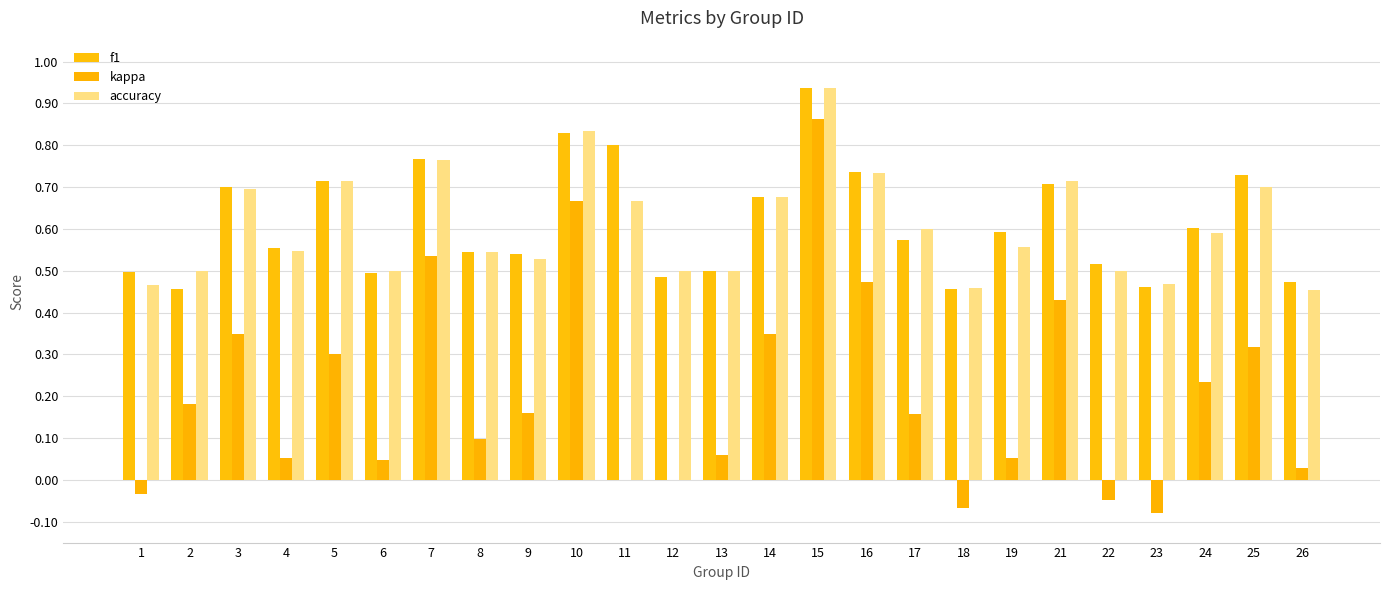

At which category is the sum across all series the highest?

15